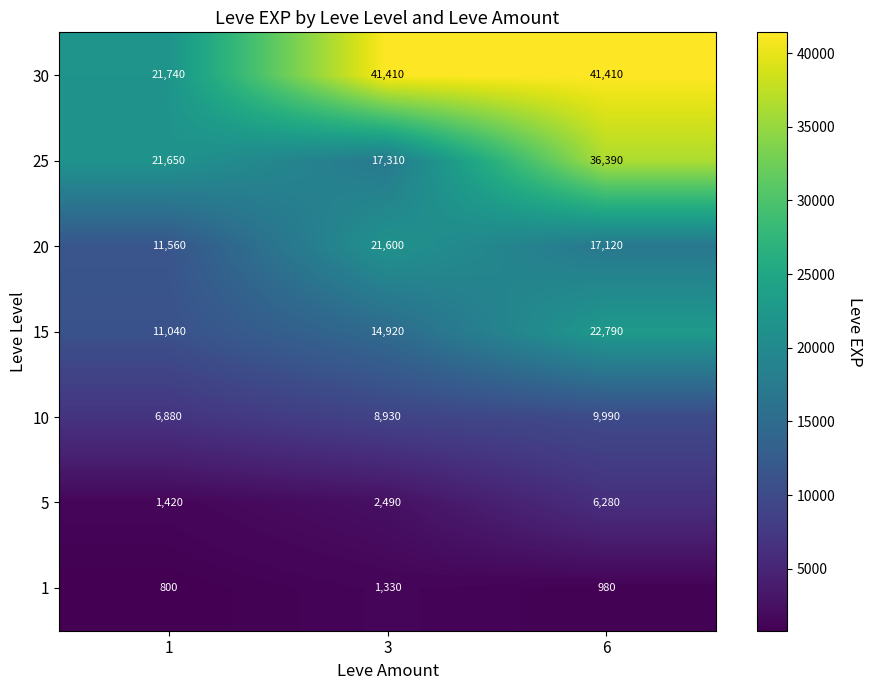

Which series changed the most between 3 and 6?

25